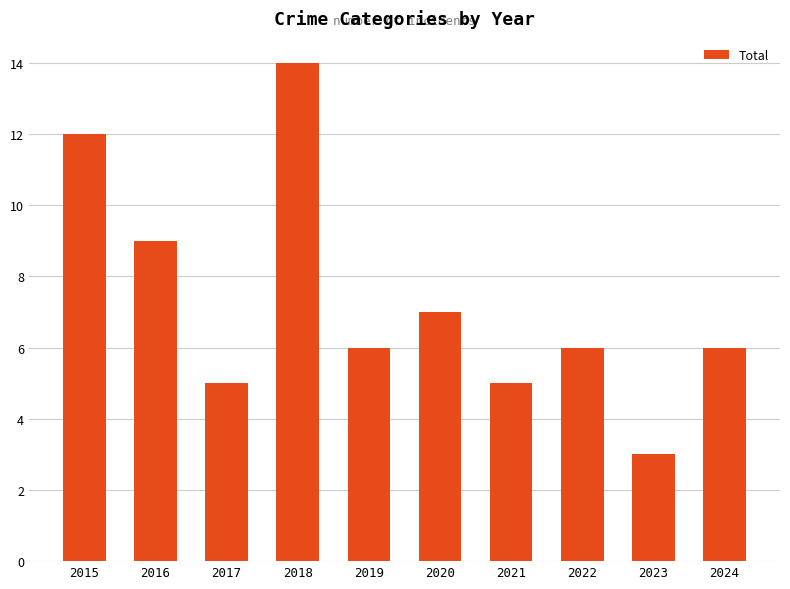

What is the smallest value displayed?

3